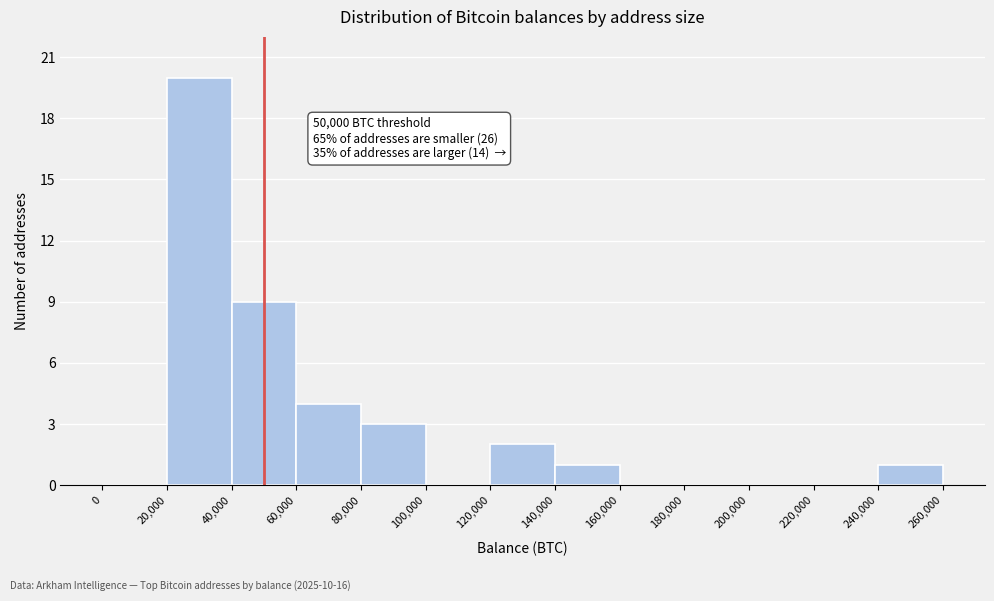

Over which range of the x-axis is the bar tallest?

20,000 to 40,000